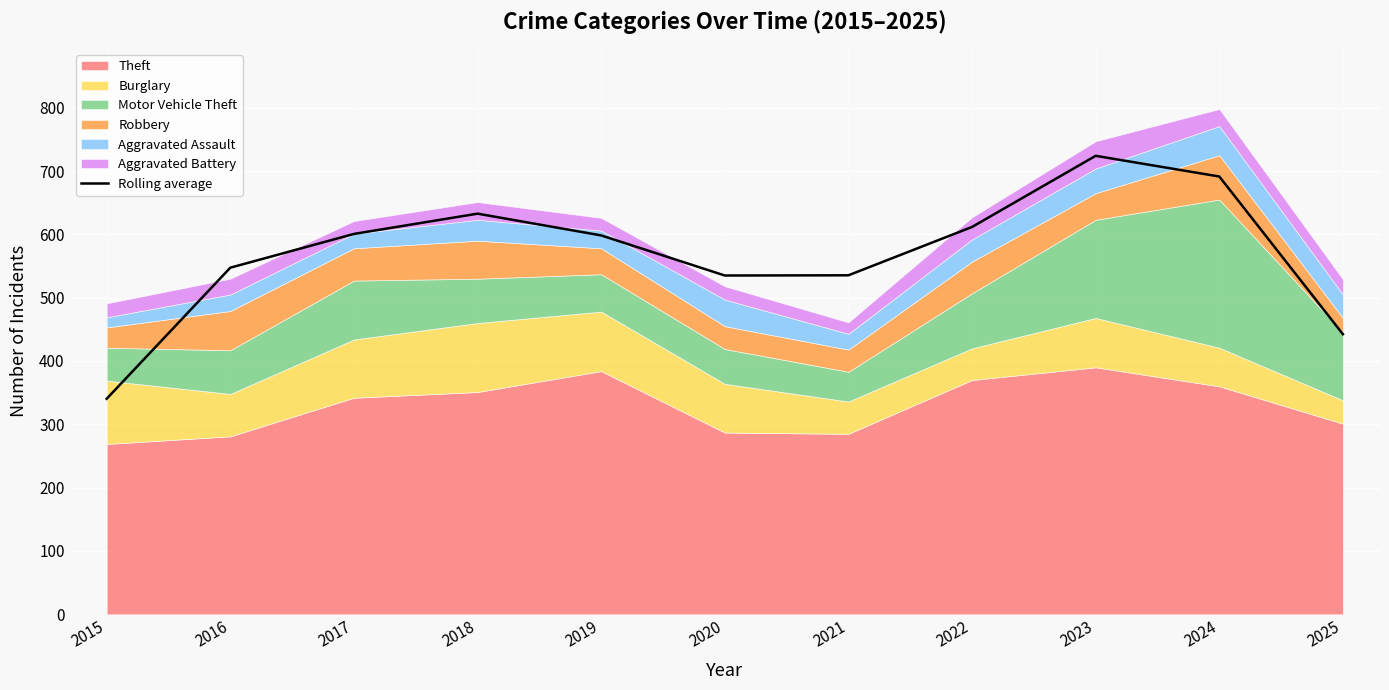

True or false: the data shows 285.6 at 2019.

False